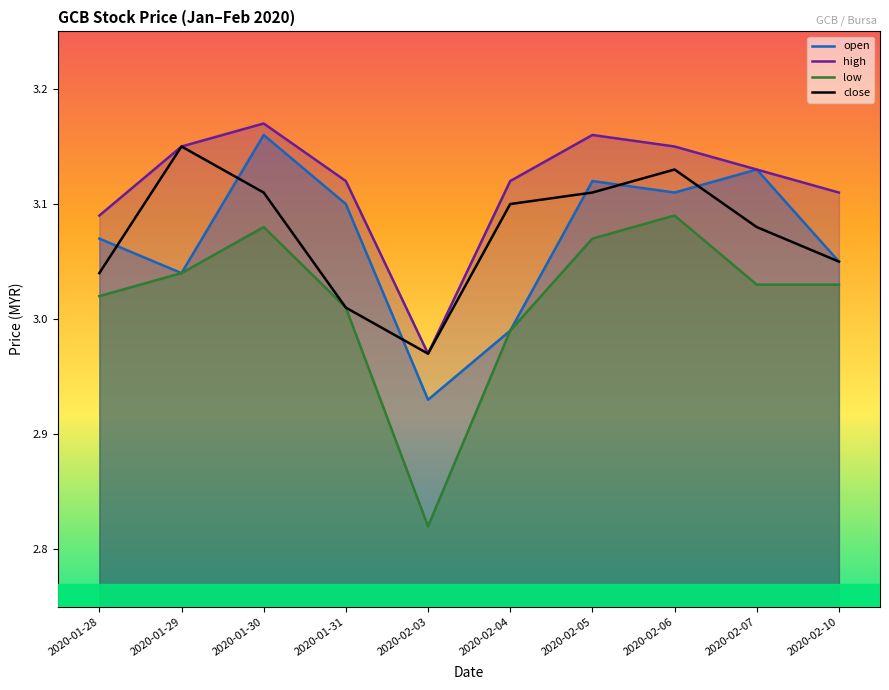

Is it true that high equals 3.1 at 2020-02-04?

True